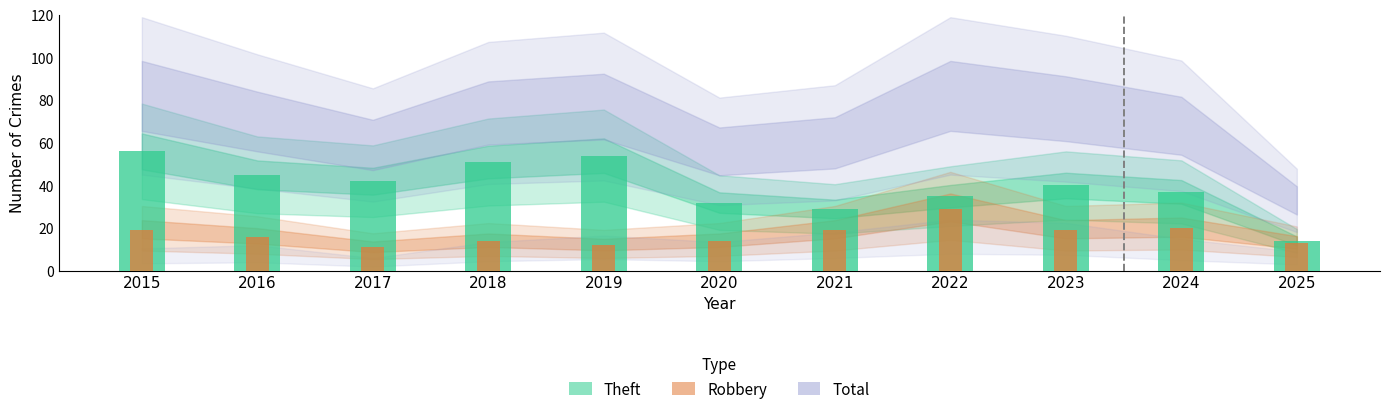

Does the chart contain any negative values?

No